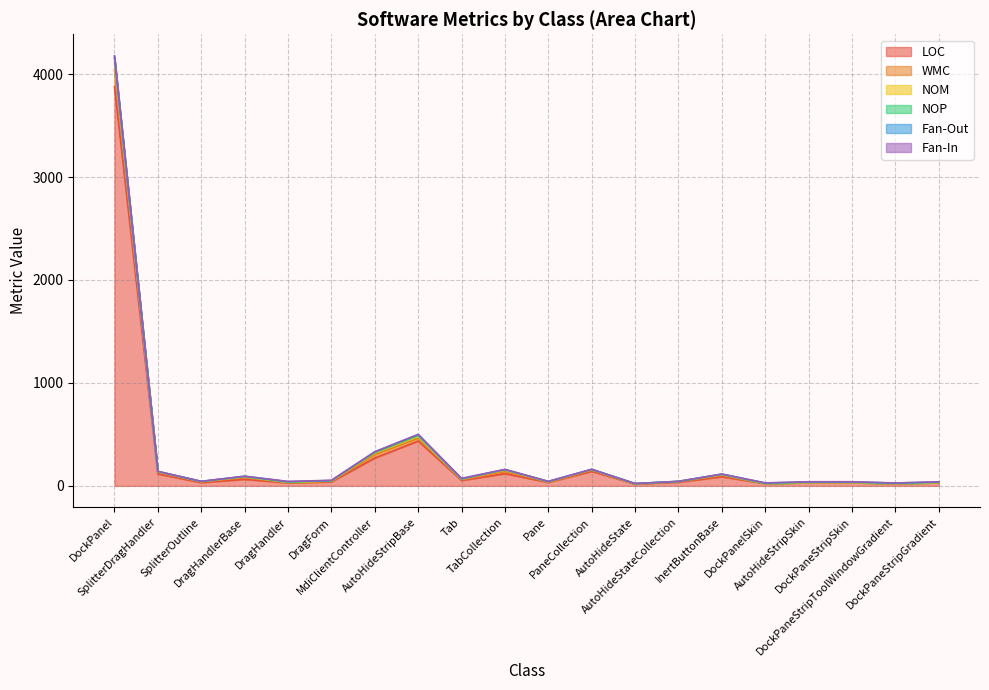

How many lines are shown in the chart?

6